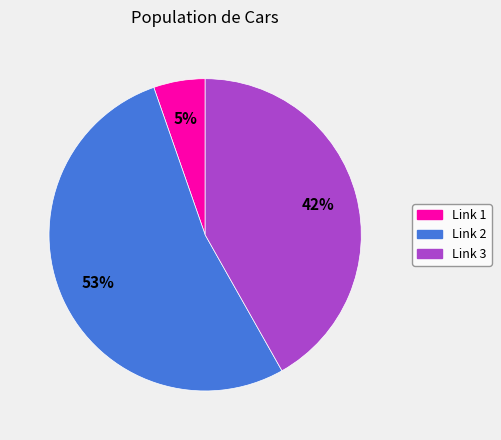

Between Link 2 and Link 1, which is larger?

Link 2